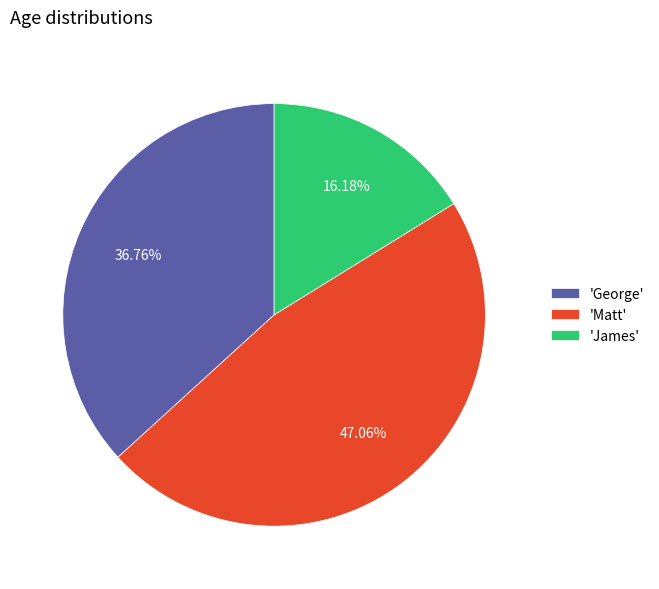

Is there a majority slice in this chart?

No